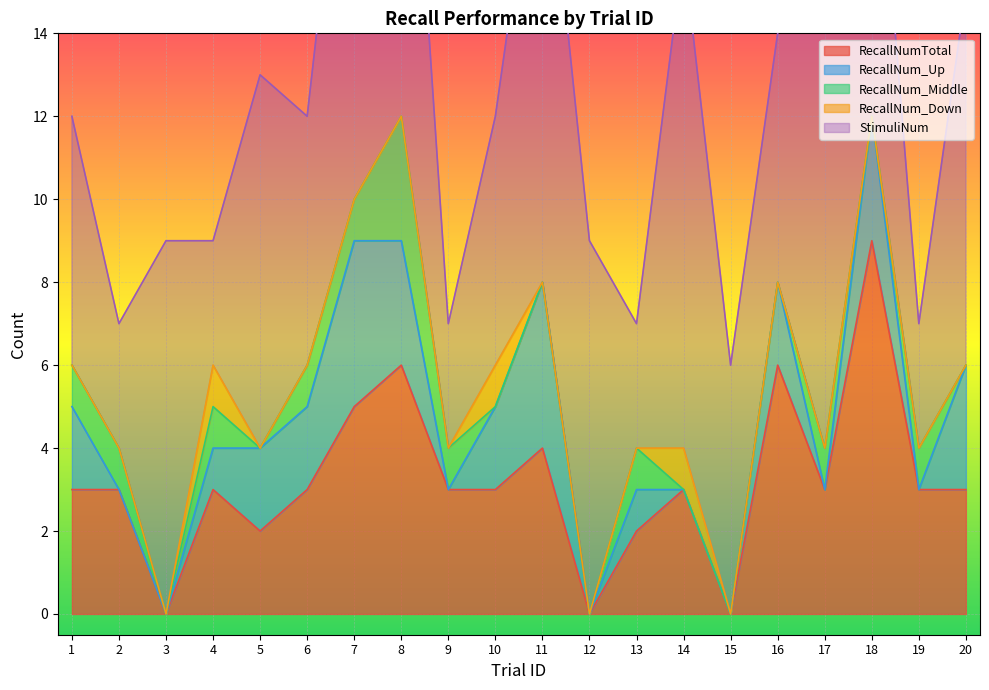

The RecallNumTotal series shows 4 at 11. True or false?

True